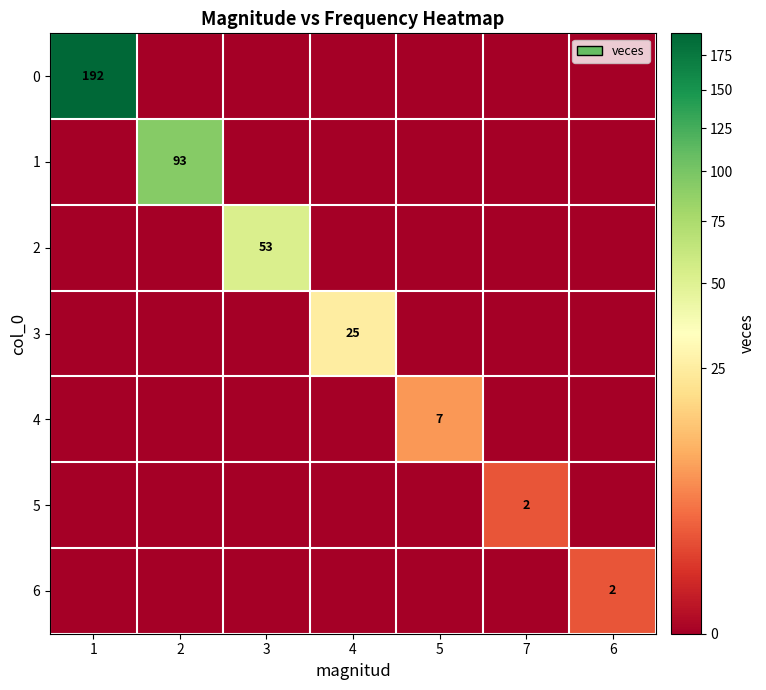

The value of 3 at 4 is 15. True or false?

False